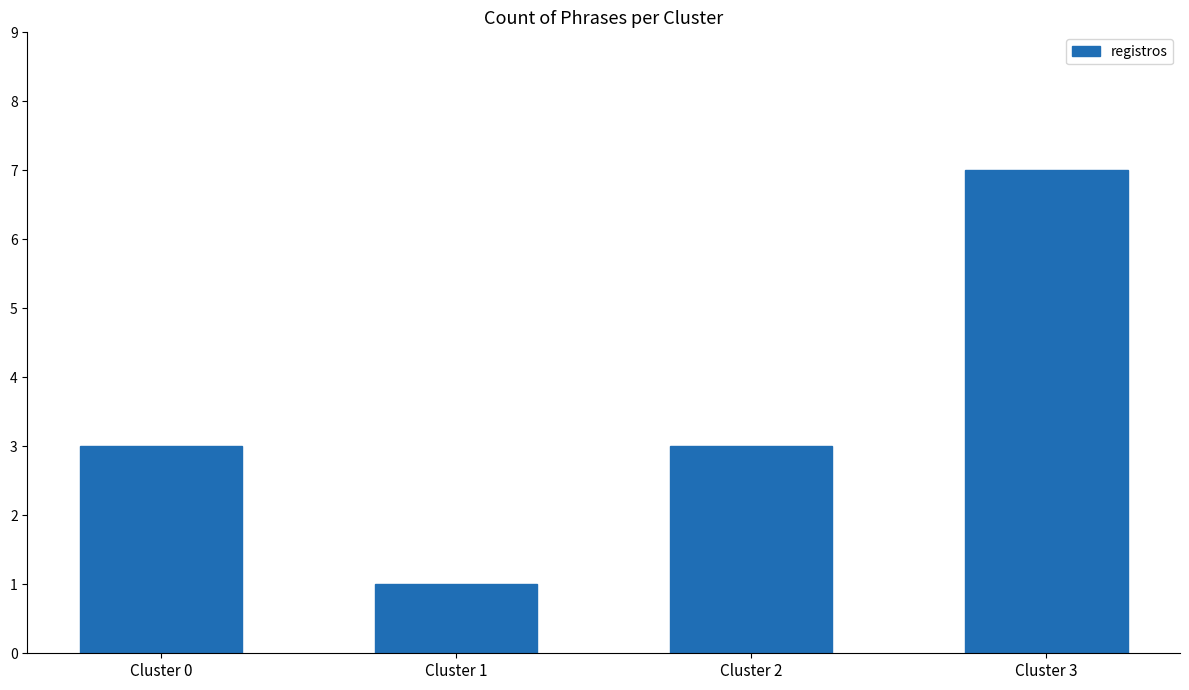

Reading left to right, what are all the values shown in this chart?

Cluster 0=3	Cluster 1=1	Cluster 2=3	Cluster 3=7